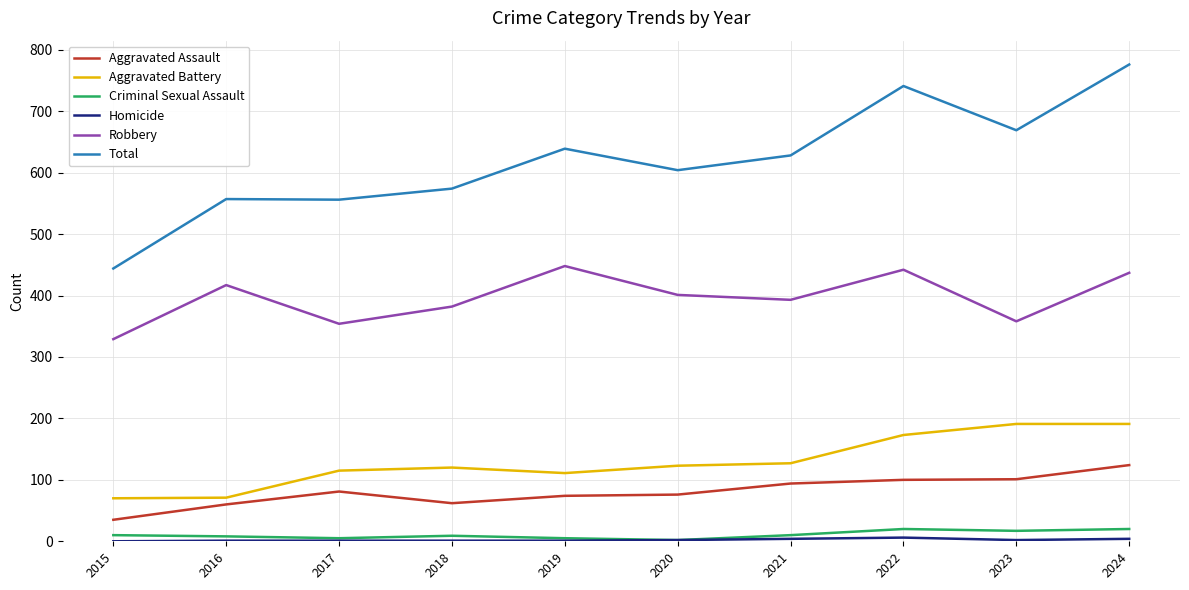

Where is the first local maximum for Aggravated Assault?

2017